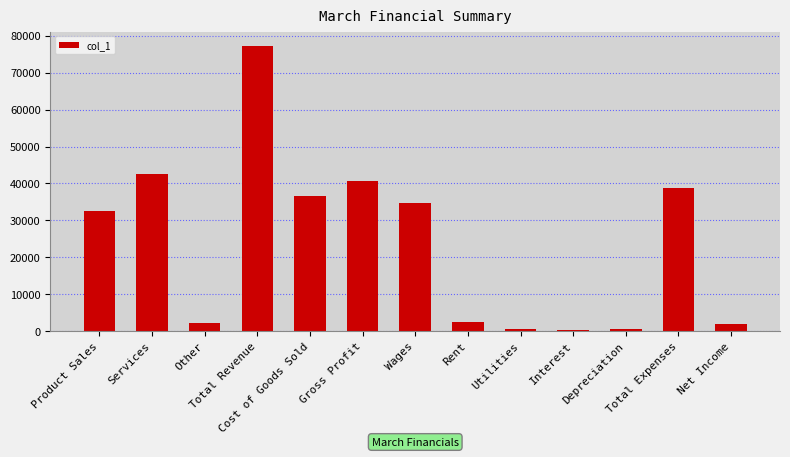

What is the label of the 10th bar from the left?

Interest